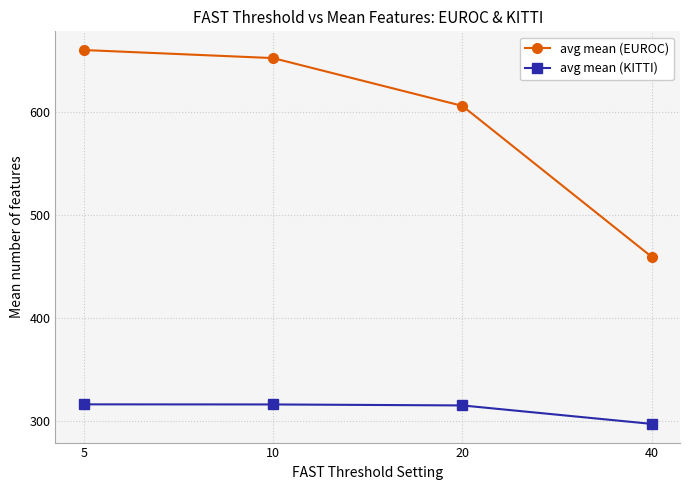

At 5, list the series in order from largest to smallest.

avg mean (EUROC), avg mean (KITTI)